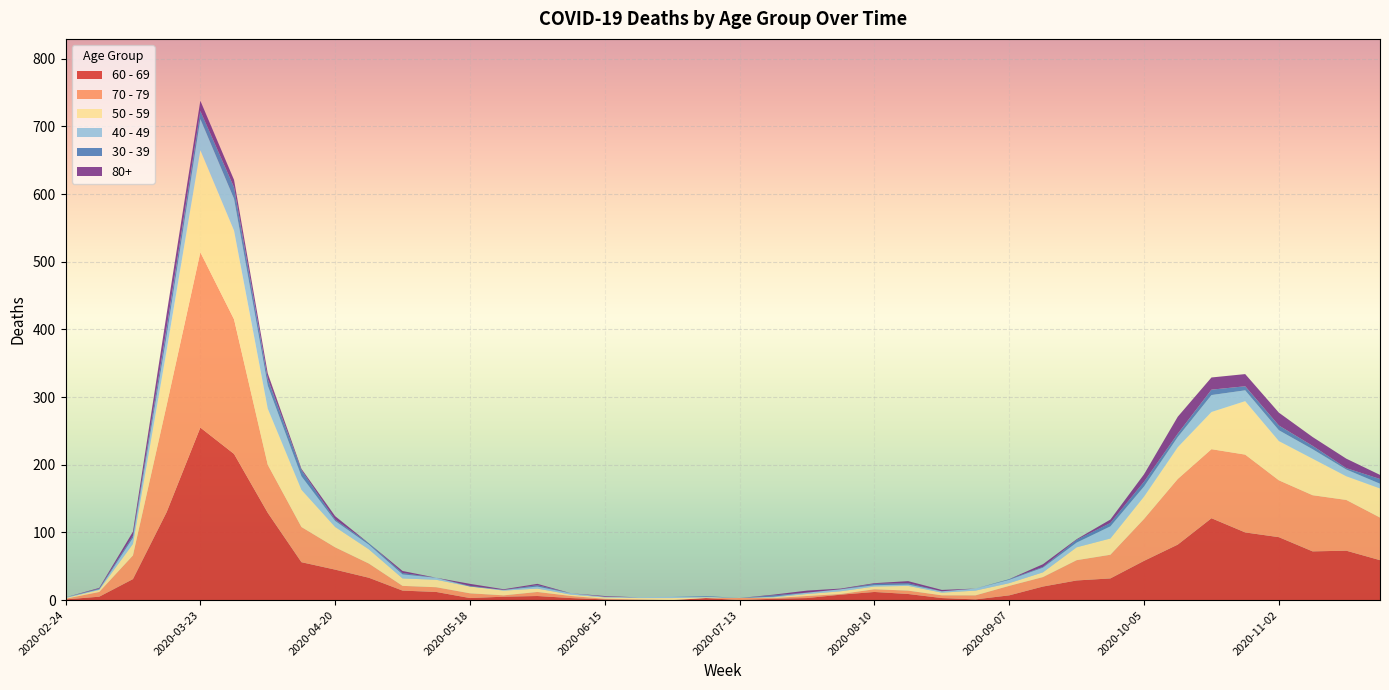

Reading left to right, what are all the values shown in this chart?

60 - 69: 2020-02-24=1	2020-03-02=5	2020-03-09=31	2020-03-16=130	2020-03-23=255	2020-03-30=216	2020-04-06=129	2020-04-13=56	2020-04-20=45	2020-04-27=33	2020-05-04=14	2020-05-11=12	2020-05-18=3	2020-05-25=5	2020-06-01=6	2020-06-08=3	2020-06-15=1	2020-06-22=0	2020-06-29=0	2020-07-06=3	2020-07-13=0	2020-07-20=2	2020-07-27=3	2020-08-03=8	2020-08-10=12	2020-08-17=9	2020-08-24=3	2020-08-31=1	2020-09-07=7	2020-09-14=20	2020-09-21=29	2020-09-28=32	2020-10-05=58	2020-10-12=82	2020-10-19=121	2020-10-26=100	2020-11-02=93	2020-11-09=72	2020-11-16=73	2020-11-23=59
70 - 79: 2020-02-24=1	2020-03-02=7	2020-03-09=35	2020-03-16=158	2020-03-23=259	2020-03-30=199	2020-04-06=71	2020-04-13=52	2020-04-20=33	2020-04-27=21	2020-05-04=7	2020-05-11=7	2020-05-18=7	2020-05-25=2	2020-06-01=6	2020-06-08=3	2020-06-15=1	2020-06-22=1	2020-06-29=0	2020-07-06=0	2020-07-13=3	2020-07-20=1	2020-07-27=3	2020-08-03=1	2020-08-10=4	2020-08-17=5	2020-08-24=4	2020-08-31=6	2020-09-07=14	2020-09-14=14	2020-09-21=30	2020-09-28=35	2020-10-05=62	2020-10-12=97	2020-10-19=102	2020-10-26=115	2020-11-02=84	2020-11-09=83	2020-11-16=75	2020-11-23=63
50 - 59: 2020-02-24=1	2020-03-02=3	2020-03-09=17	2020-03-16=81	2020-03-23=151	2020-03-30=131	2020-04-06=83	2020-04-13=55	2020-04-20=30	2020-04-27=21	2020-05-04=11	2020-05-11=11	2020-05-18=10	2020-05-25=7	2020-06-01=5	2020-06-08=2	2020-06-15=2	2020-06-22=2	2020-06-29=3	2020-07-06=1	2020-07-13=0	2020-07-20=1	2020-07-27=3	2020-08-03=4	2020-08-10=4	2020-08-17=7	2020-08-24=4	2020-08-31=7	2020-09-07=4	2020-09-14=7	2020-09-21=19	2020-09-28=24	2020-10-05=33	2020-10-12=47	2020-10-19=55	2020-10-26=79	2020-11-02=58	2020-11-09=54	2020-11-16=35	2020-11-23=43
40 - 49: 2020-02-24=1	2020-03-02=1	2020-03-09=9	2020-03-16=21	2020-03-23=46	2020-03-30=47	2020-04-06=34	2020-04-13=20	2020-04-20=9	2020-04-27=7	2020-05-04=6	2020-05-11=3	2020-05-18=0	2020-05-25=1	2020-06-01=3	2020-06-08=2	2020-06-15=1	2020-06-22=1	2020-06-29=2	2020-07-06=1	2020-07-13=0	2020-07-20=1	2020-07-27=2	2020-08-03=3	2020-08-10=2	2020-08-17=2	2020-08-24=2	2020-08-31=3	2020-09-07=5	2020-09-14=7	2020-09-21=7	2020-09-28=18	2020-10-05=15	2020-10-12=15	2020-10-19=25	2020-10-26=16	2020-11-02=16	2020-11-09=14	2020-11-16=10	2020-11-23=7
30 - 39: 2020-02-24=0	2020-03-02=1	2020-03-09=3	2020-03-16=12	2020-03-23=12	2020-03-30=17	2020-04-06=10	2020-04-13=9	2020-04-20=2	2020-04-27=2	2020-05-04=2	2020-05-11=0	2020-05-18=1	2020-05-25=0	2020-06-01=2	2020-06-08=0	2020-06-15=0	2020-06-22=0	2020-06-29=0	2020-07-06=1	2020-07-13=0	2020-07-20=2	2020-07-27=0	2020-08-03=0	2020-08-10=2	2020-08-17=2	2020-08-24=0	2020-08-31=0	2020-09-07=1	2020-09-14=1	2020-09-21=4	2020-09-28=5	2020-10-05=7	2020-10-12=5	2020-10-19=8	2020-10-26=6	2020-11-02=7	2020-11-09=5	2020-11-16=2	2020-11-23=7
80+: 2020-02-24=0	2020-03-02=1	2020-03-09=6	2020-03-16=21	2020-03-23=15	2020-03-30=11	2020-04-06=8	2020-04-13=2	2020-04-20=5	2020-04-27=0	2020-05-04=3	2020-05-11=0	2020-05-18=3	2020-05-25=1	2020-06-01=2	2020-06-08=0	2020-06-15=1	2020-06-22=0	2020-06-29=0	2020-07-06=0	2020-07-13=0	2020-07-20=1	2020-07-27=3	2020-08-03=1	2020-08-10=1	2020-08-17=3	2020-08-24=2	2020-08-31=0	2020-09-07=0	2020-09-14=4	2020-09-21=1	2020-09-28=5	2020-10-05=11	2020-10-12=25	2020-10-19=18	2020-10-26=18	2020-11-02=19	2020-11-09=13	2020-11-16=14	2020-11-23=6